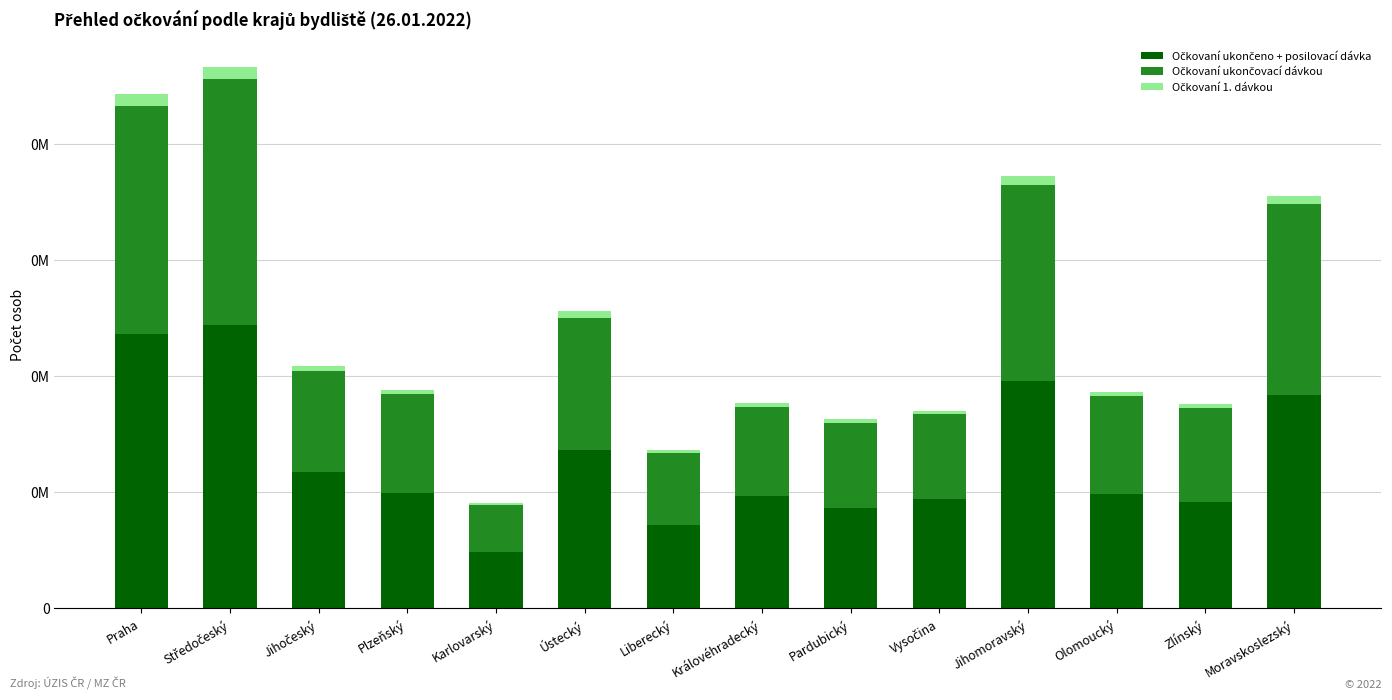

Does the chart contain stacked bars?

Yes